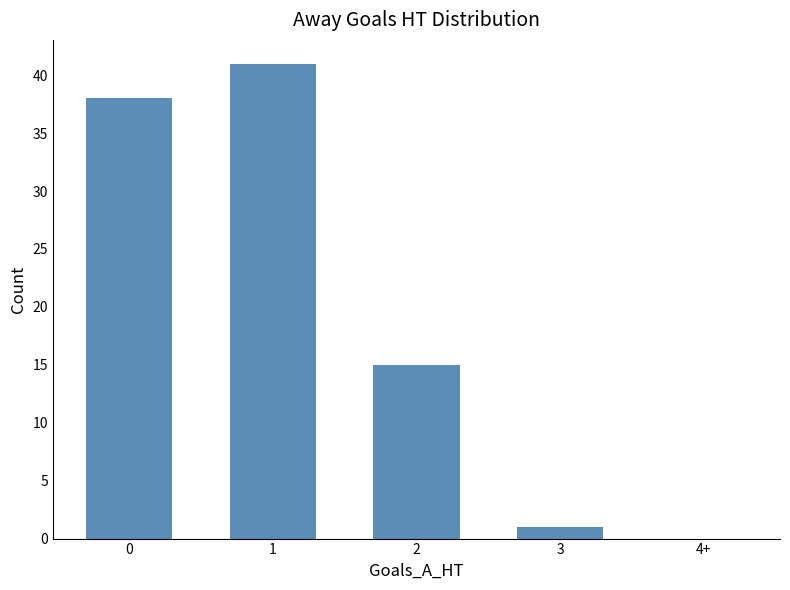

What is the greatest value displayed?

41